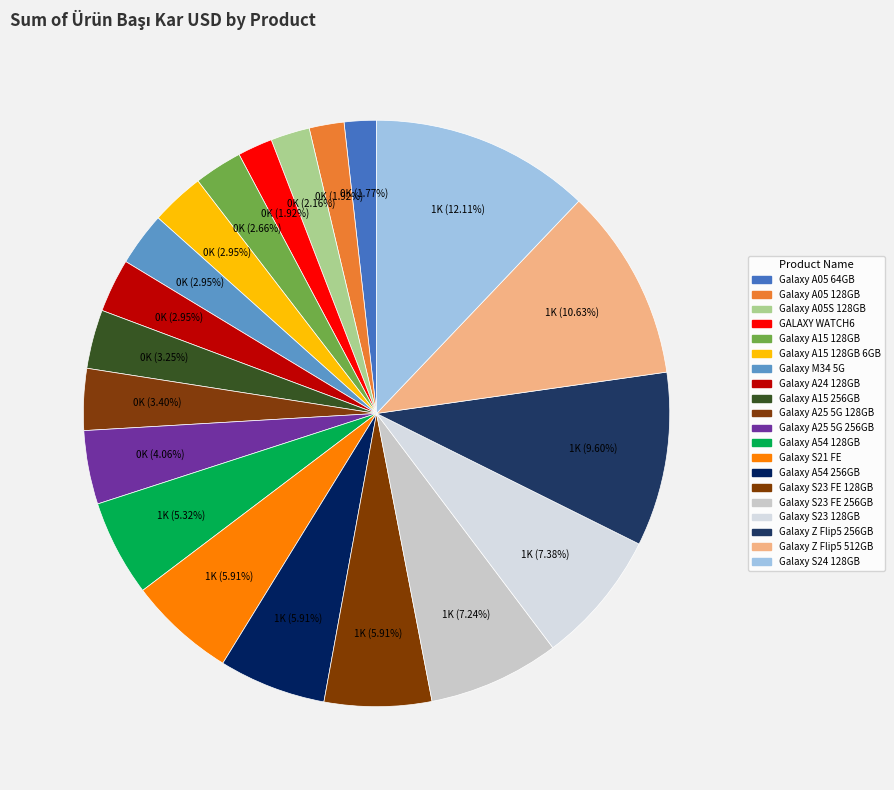

Which category has the smallest portion of the pie?

Galaxy A05 64 GB